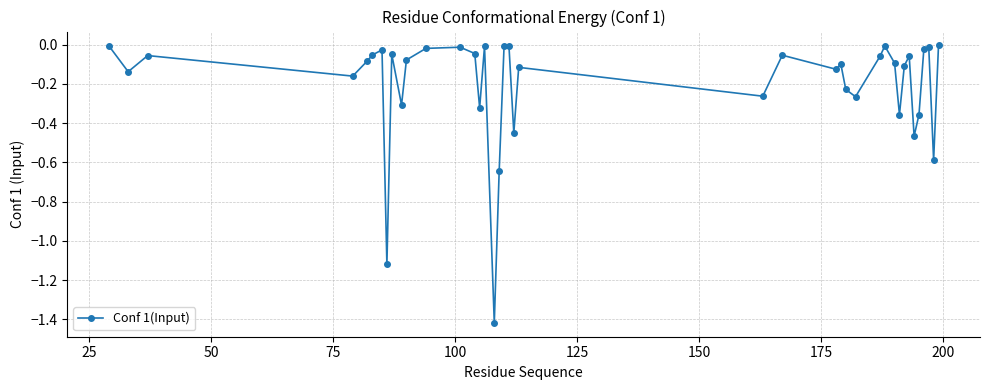

True or false: there are more than 0 points higher than both neighbors.

True